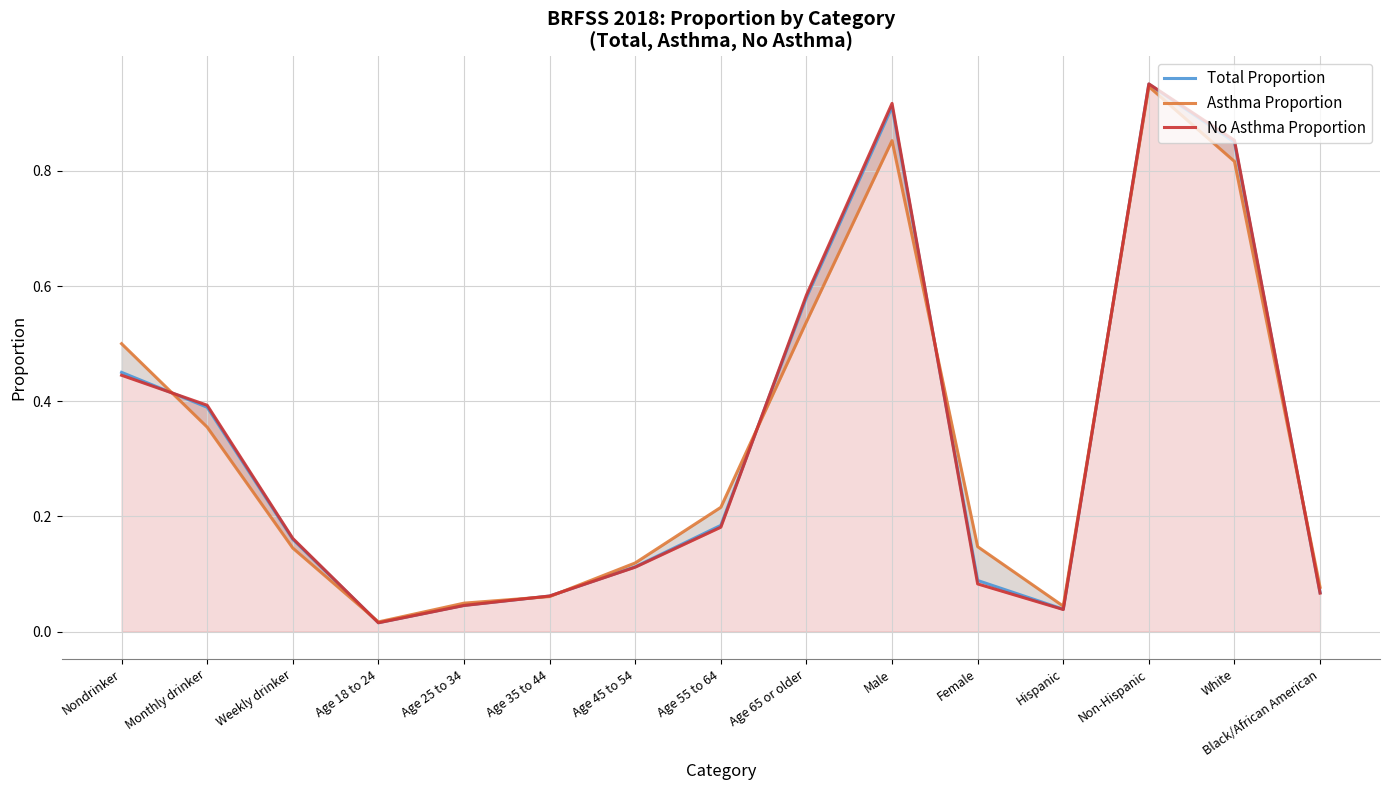

Reading left to right, list all the values displayed in this chart.

Total Proportion: Nondrinker=0.5	Monthly drinker=0.4	Weekly drinker=0.2	Age 18 to 24=0.0	Age 25 to 34=0.0	Age 35 to 44=0.1	Age 45 to 54=0.1	Age 55 to 64=0.2	Age 65 or older=0.6	Male=0.9	Female=0.1	Hispanic=0.0	Non-Hispanic=1.0	White=0.8	Black/African American=0.1
Asthma Proportion: Nondrinker=0.5	Monthly drinker=0.4	Weekly drinker=0.1	Age 18 to 24=0.0	Age 25 to 34=0.0	Age 35 to 44=0.1	Age 45 to 54=0.1	Age 55 to 64=0.2	Age 65 or older=0.5	Male=0.9	Female=0.1	Hispanic=0.0	Non-Hispanic=0.9	White=0.8	Black/African American=0.1
No Asthma Proportion: Nondrinker=0.4	Monthly drinker=0.4	Weekly drinker=0.2	Age 18 to 24=0.0	Age 25 to 34=0.0	Age 35 to 44=0.1	Age 45 to 54=0.1	Age 55 to 64=0.2	Age 65 or older=0.6	Male=0.9	Female=0.1	Hispanic=0.0	Non-Hispanic=1.0	White=0.9	Black/African American=0.1